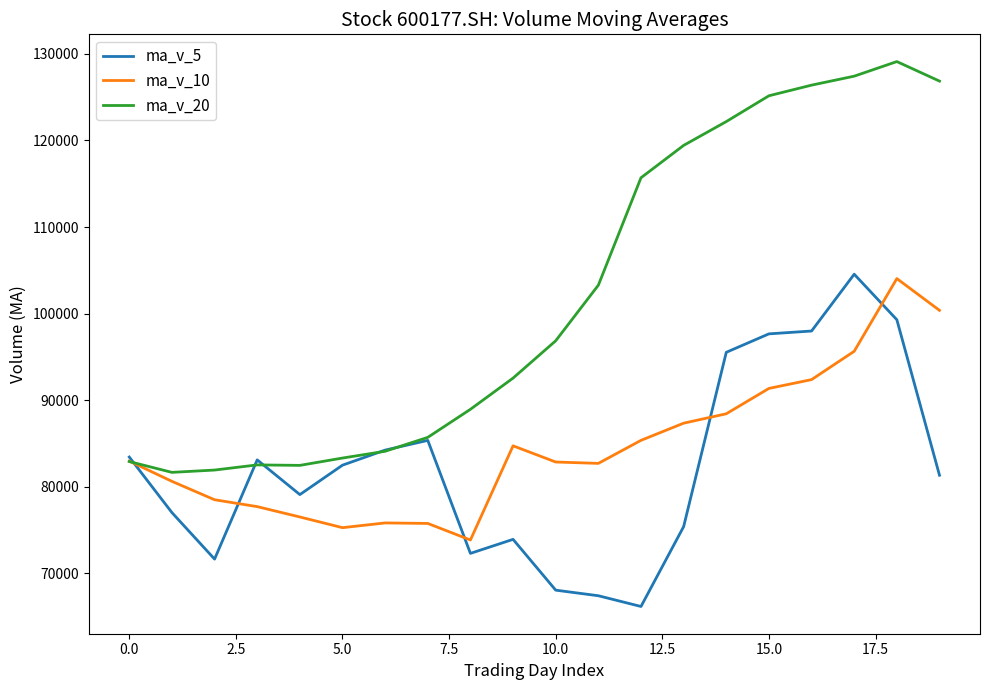

True or false: ma_v_5 has more than 1 points higher than both neighbors.

True